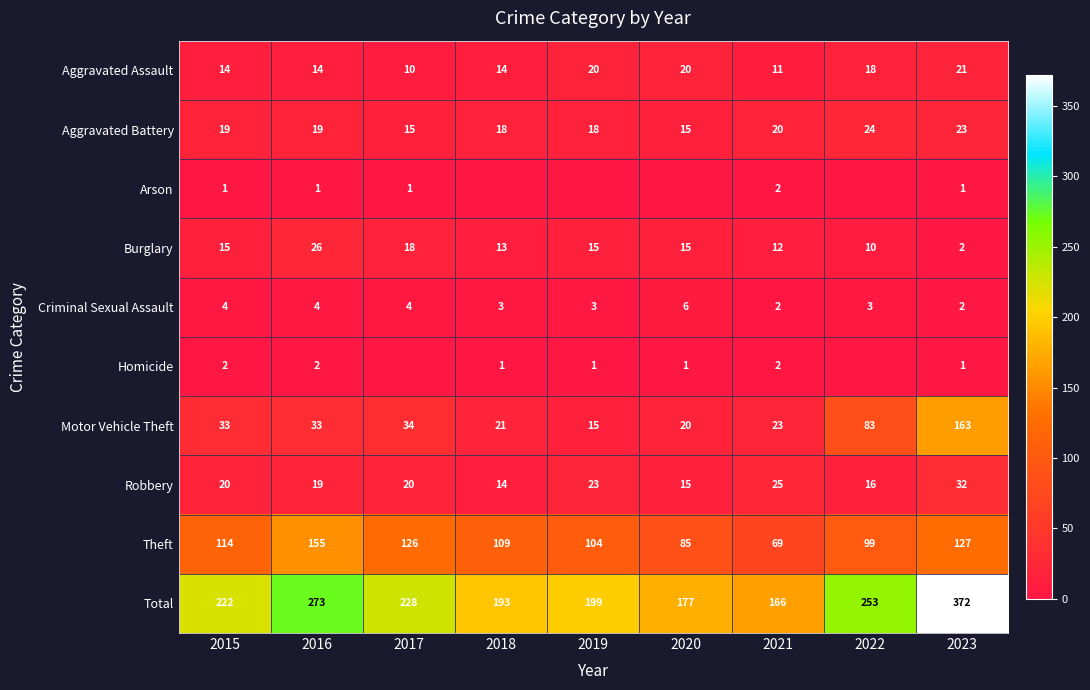

Is the value of Theft at 2018 greater than the value of Criminal Sexual Assault at 2022?

Yes